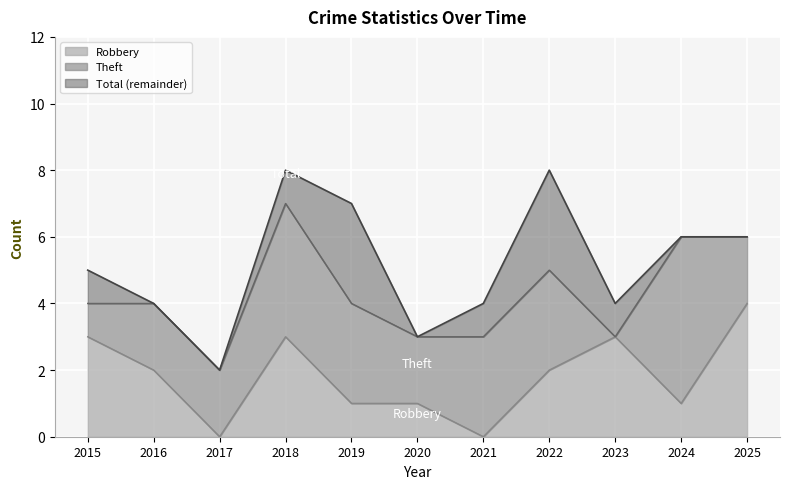

What is the spread (max minus min) of values at 2015?

2